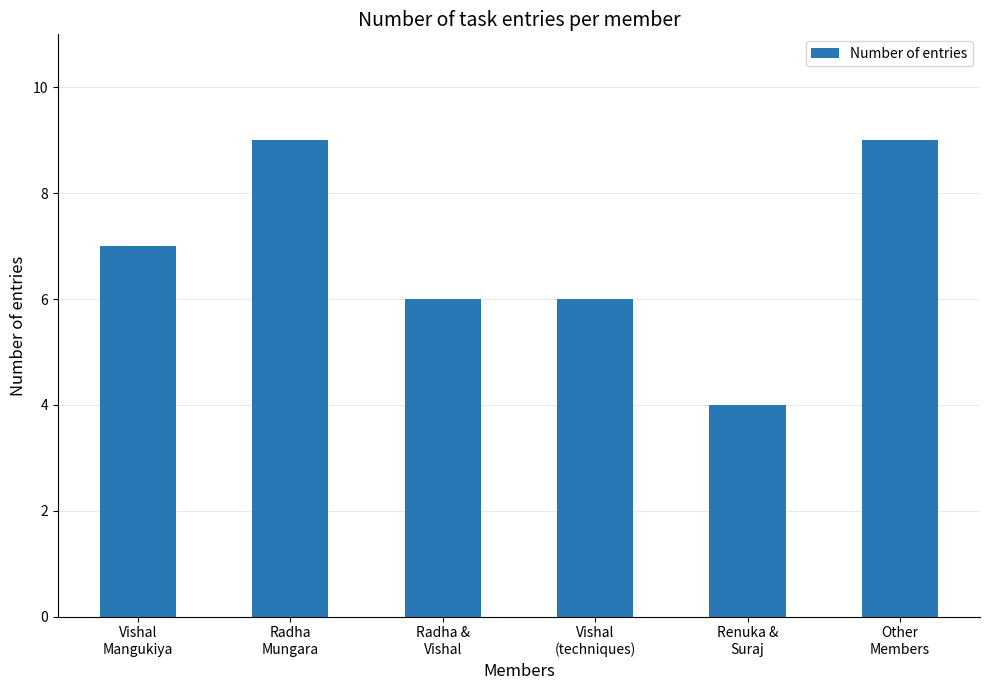

Reading right to left, transcribe all the data shown in this chart.

Other
Members=9	Renuka &
Suraj=4	Vishal
(techniques)=6	Radha &
Vishal=6	Radha
Mungara=9	Vishal
Mangukiya=7